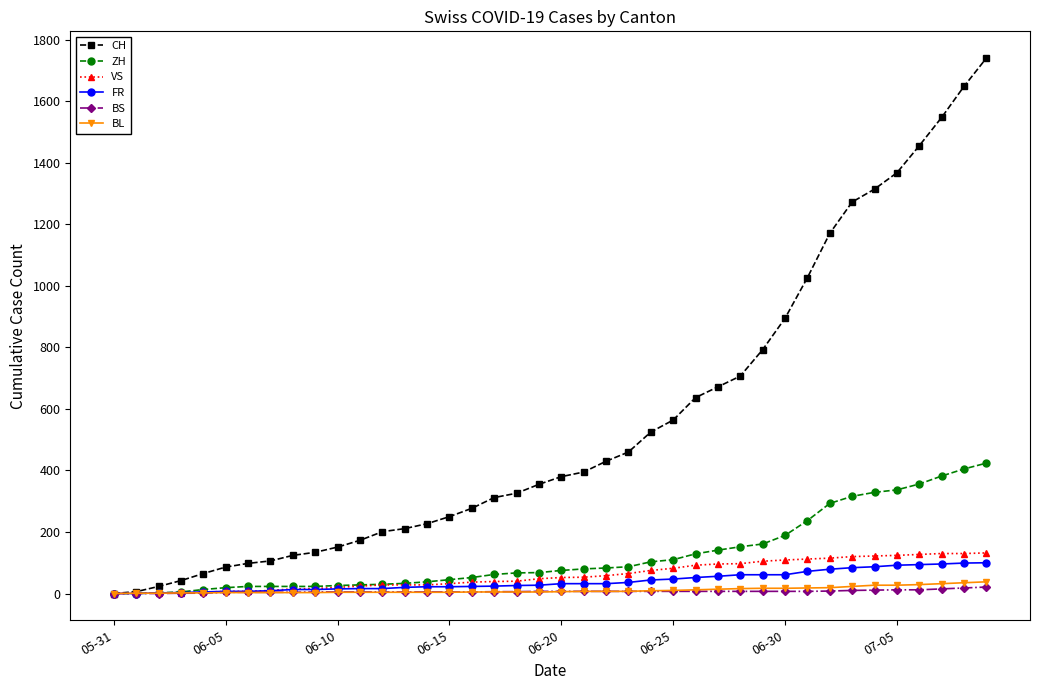

Which series has the largest total across all categories?

CH